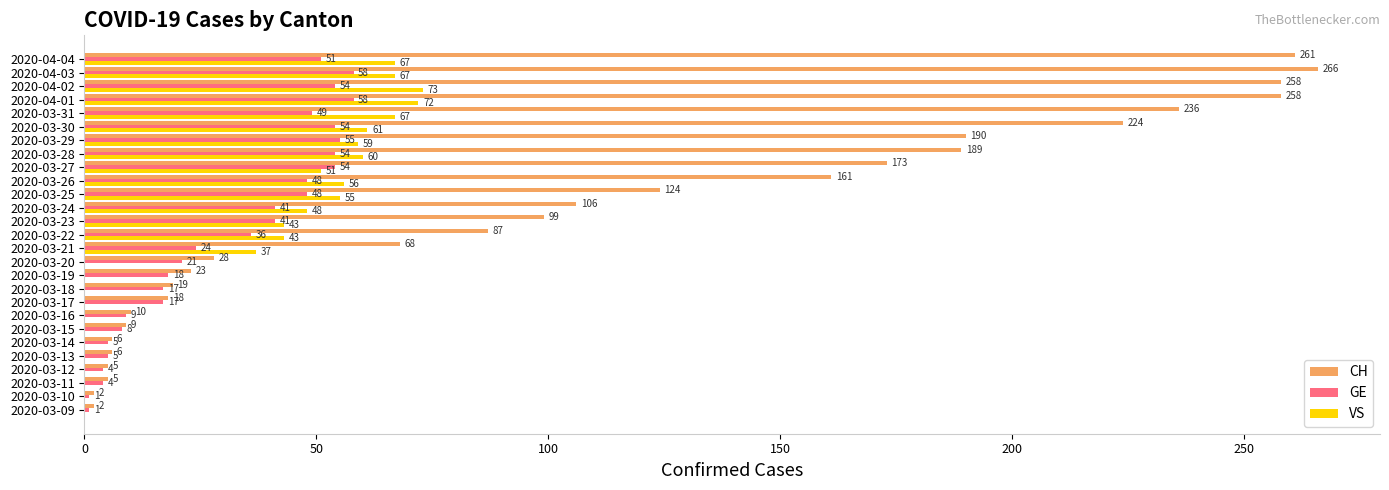

What is the sum of all CH values?

2833